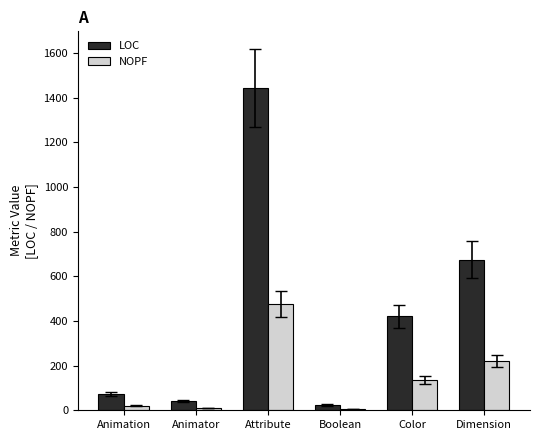

What is the maximum value for NOPF?

477